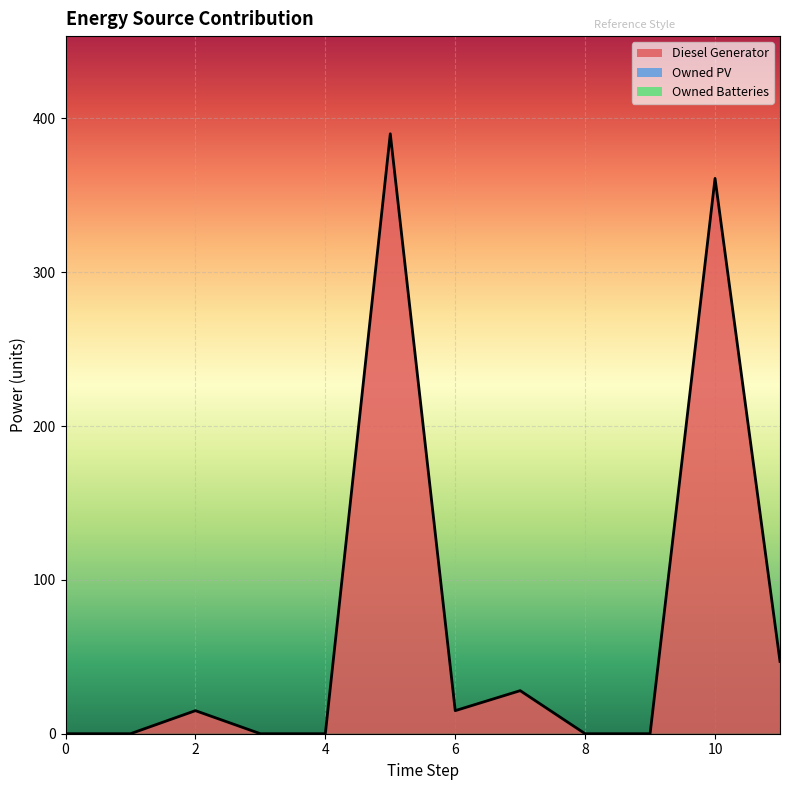

What is the value of the Diesel Generator point at the 8th from the left?

28